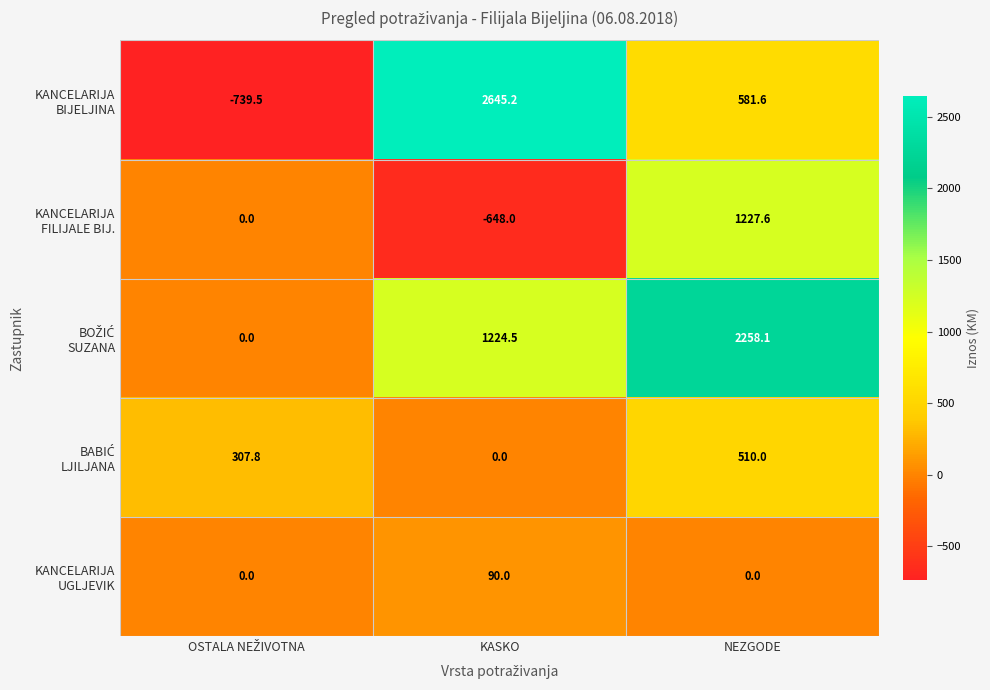

What is the difference between the highest and lowest values at NEZGODE?

2258.1